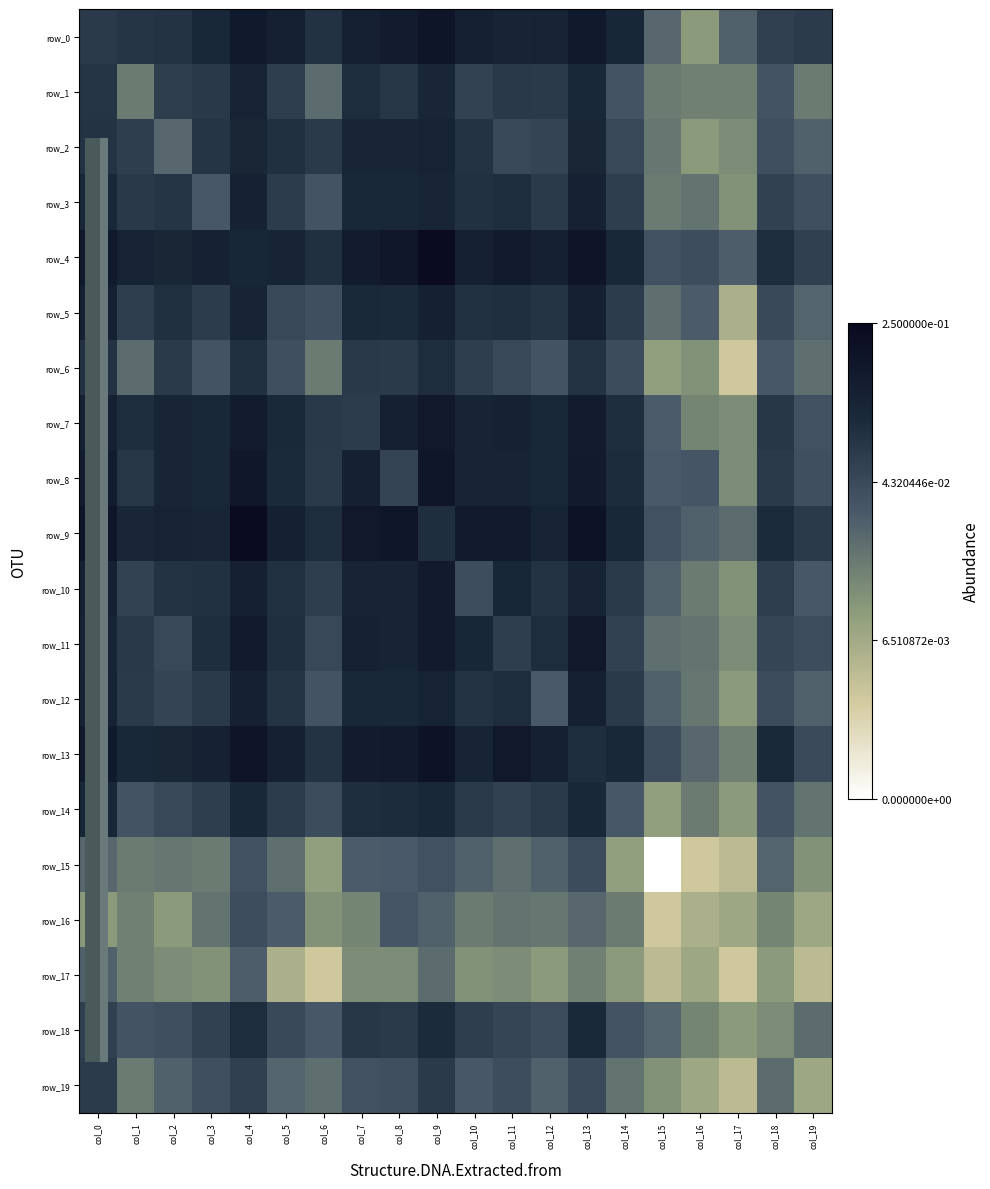

How many series are shown in this chart?

20